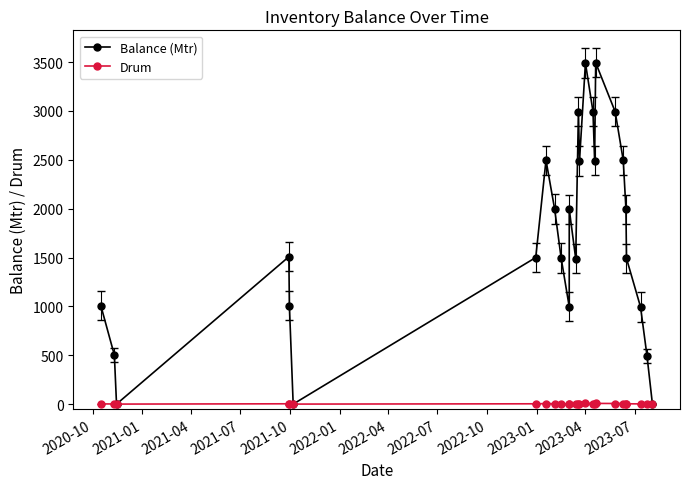

Which series has the largest range (max minus min)?

Balance (Mtr)